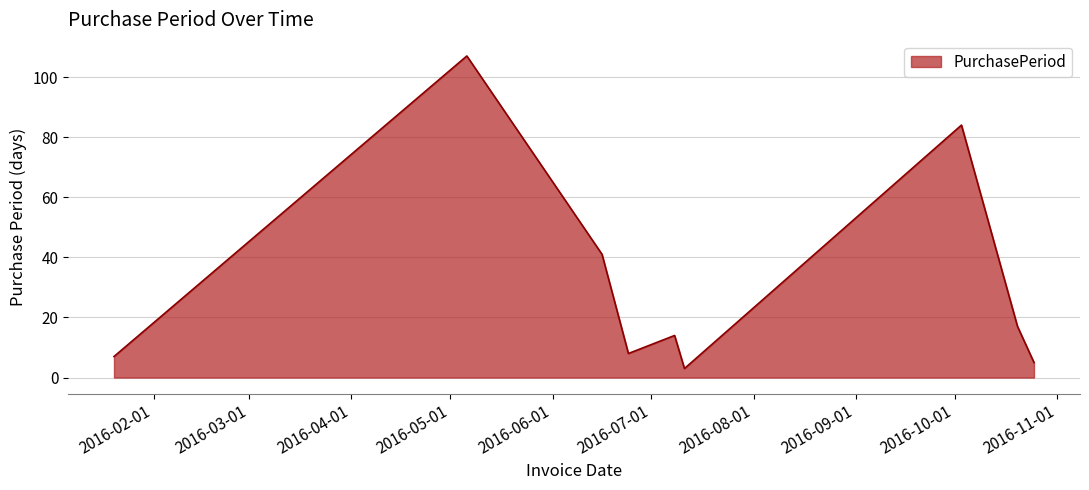

What is the greatest value displayed?

107